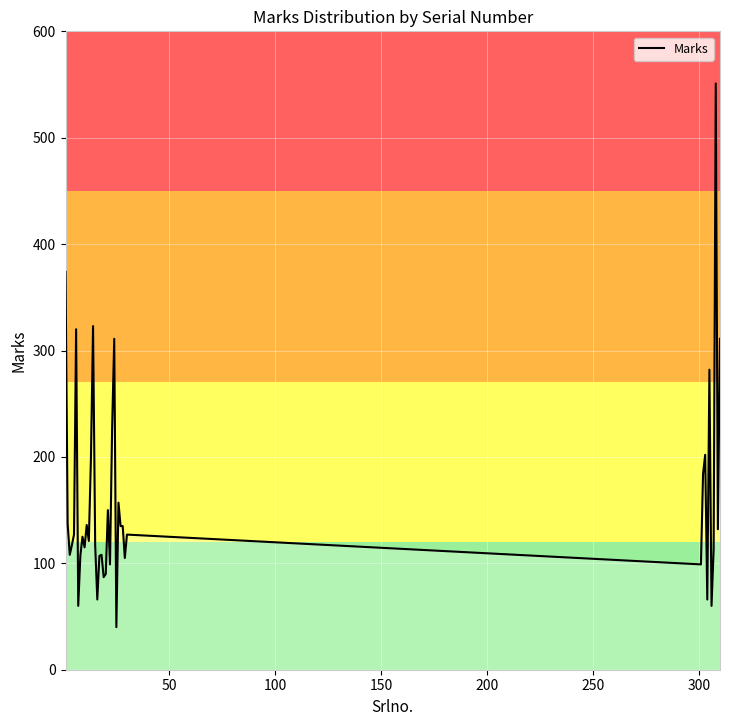

Does the chart display data point markers on the line(s)?

No